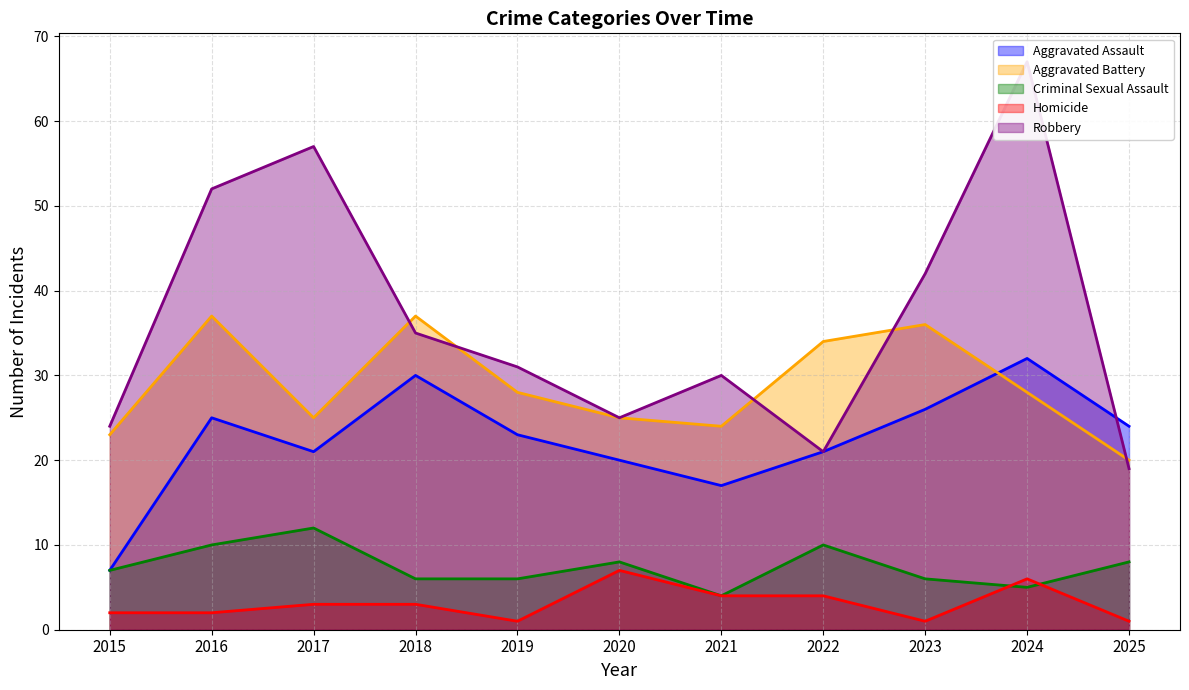

What is the value of the Criminal Sexual Assault point at the 5th from the left?

6